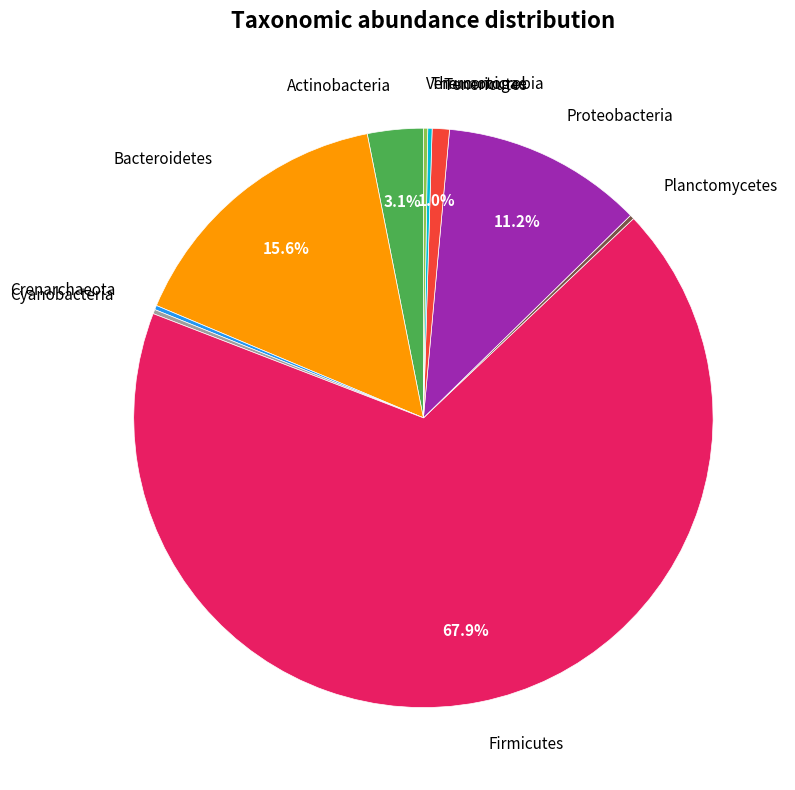

To the nearest percent, what is the difference between the largest and smallest slice percentages?

68%